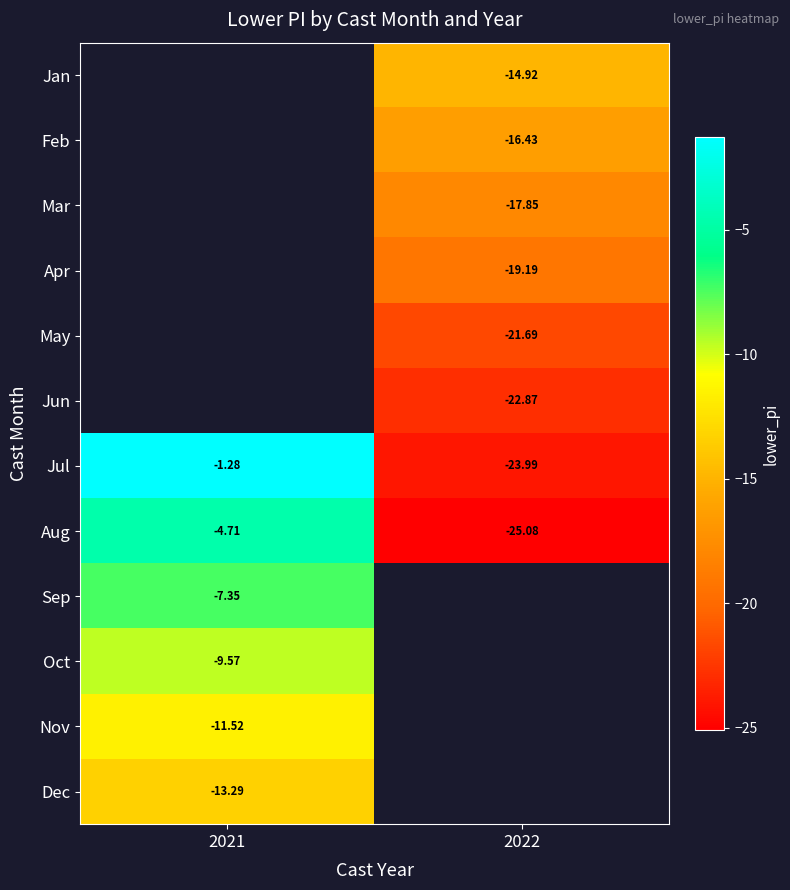

Between 2022 and 2021, which is larger?

2021